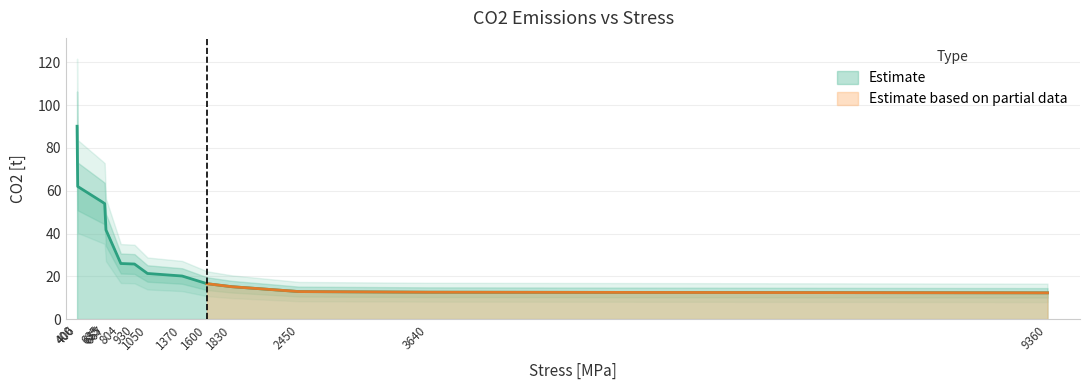

True or false: the data shows 22.1 at 1830.

False